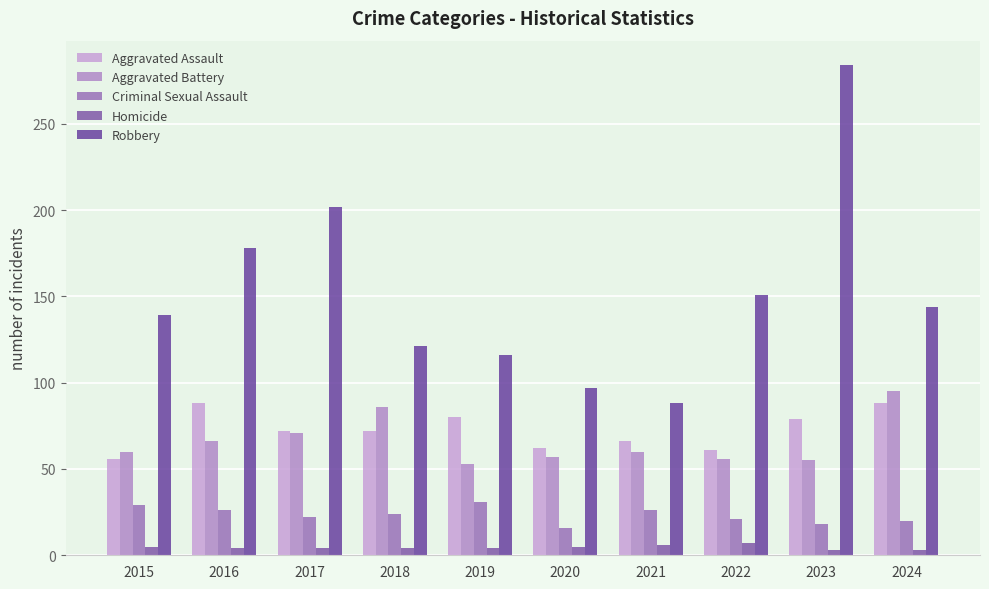

At which label does Robbery reach its peak?

2023